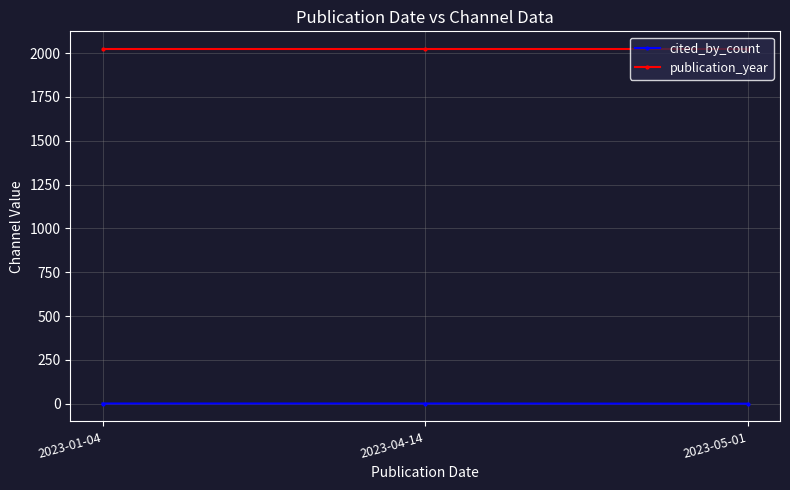

What is the spread (max minus min) of values at 2023-05-01?

2023